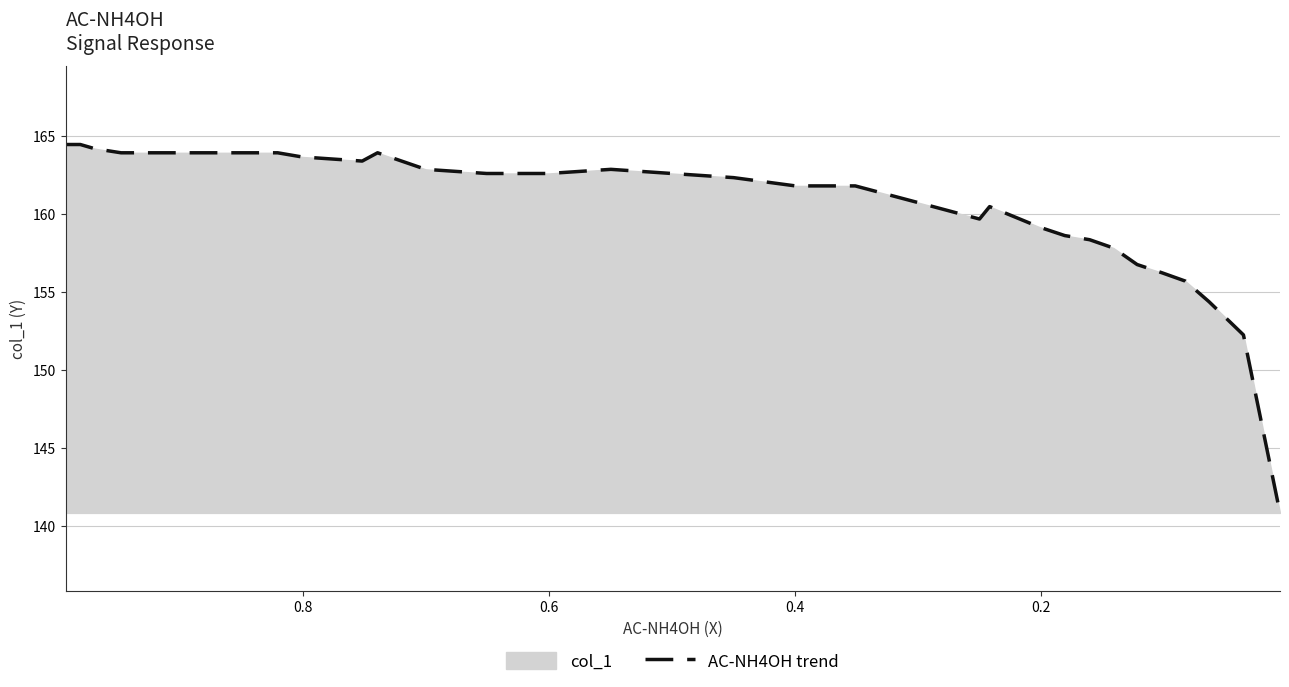

What is the greatest value displayed?

164.5